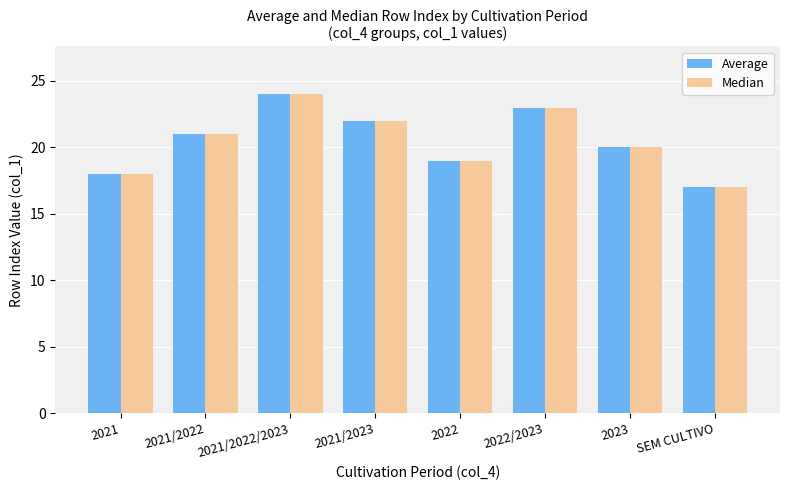

Read the Average value at SEM CULTIVO.

17